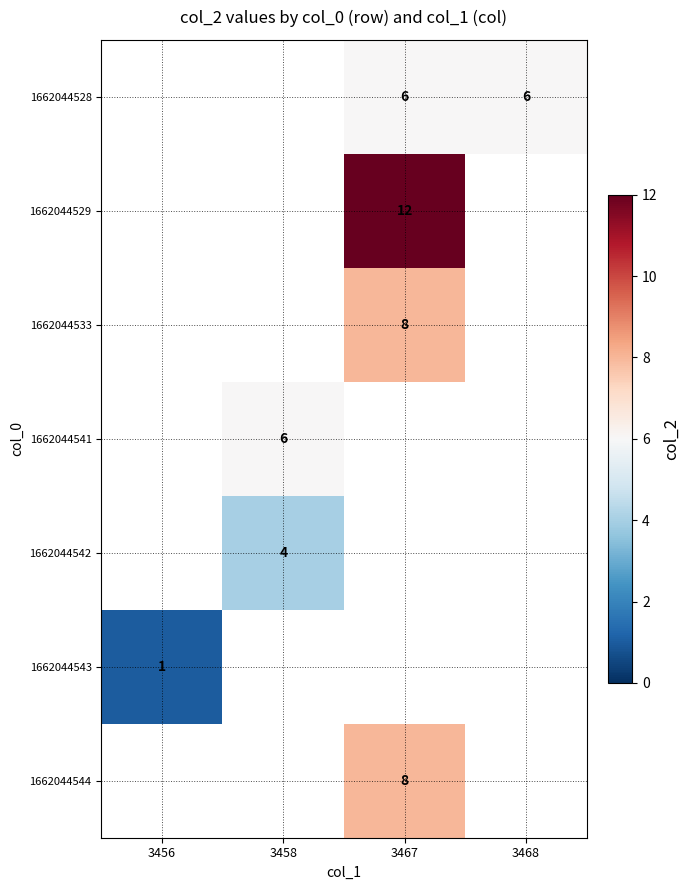

The 1662044529 series shows 19 at 3467. True or false?

False